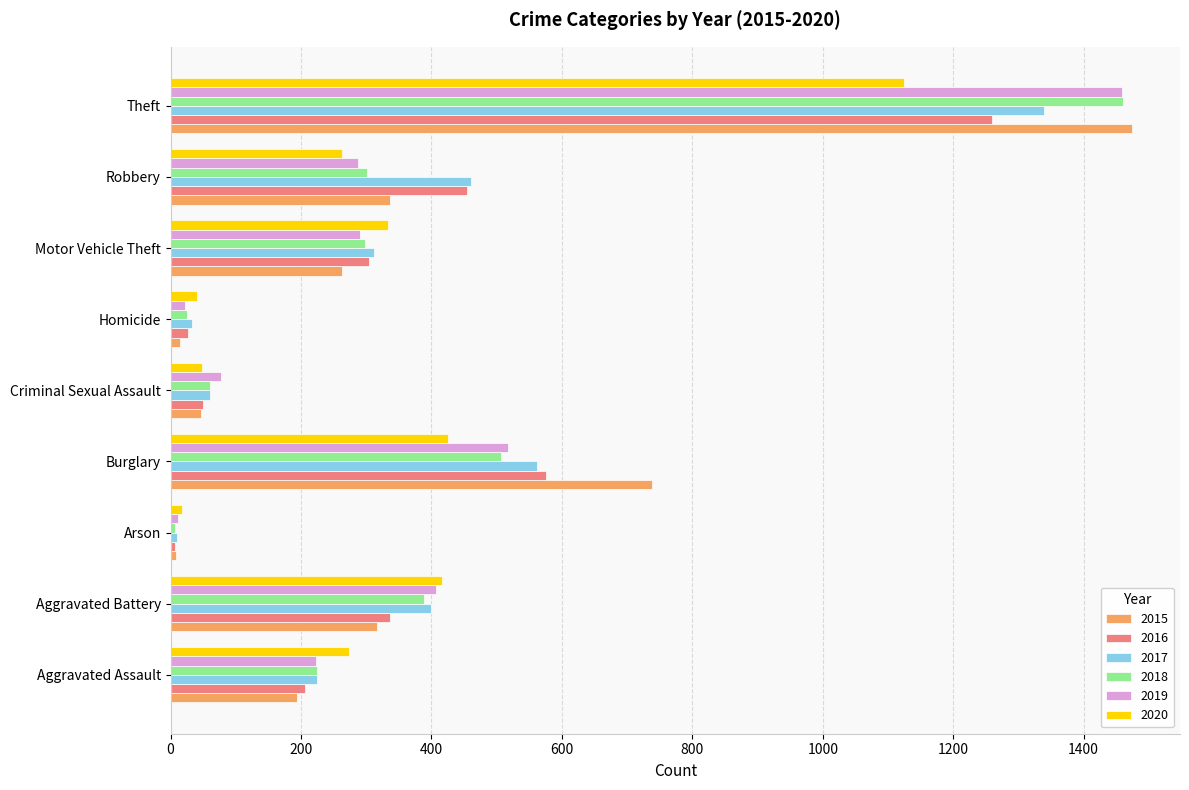

The 2020 series shows 41 at Homicide. True or false?

True